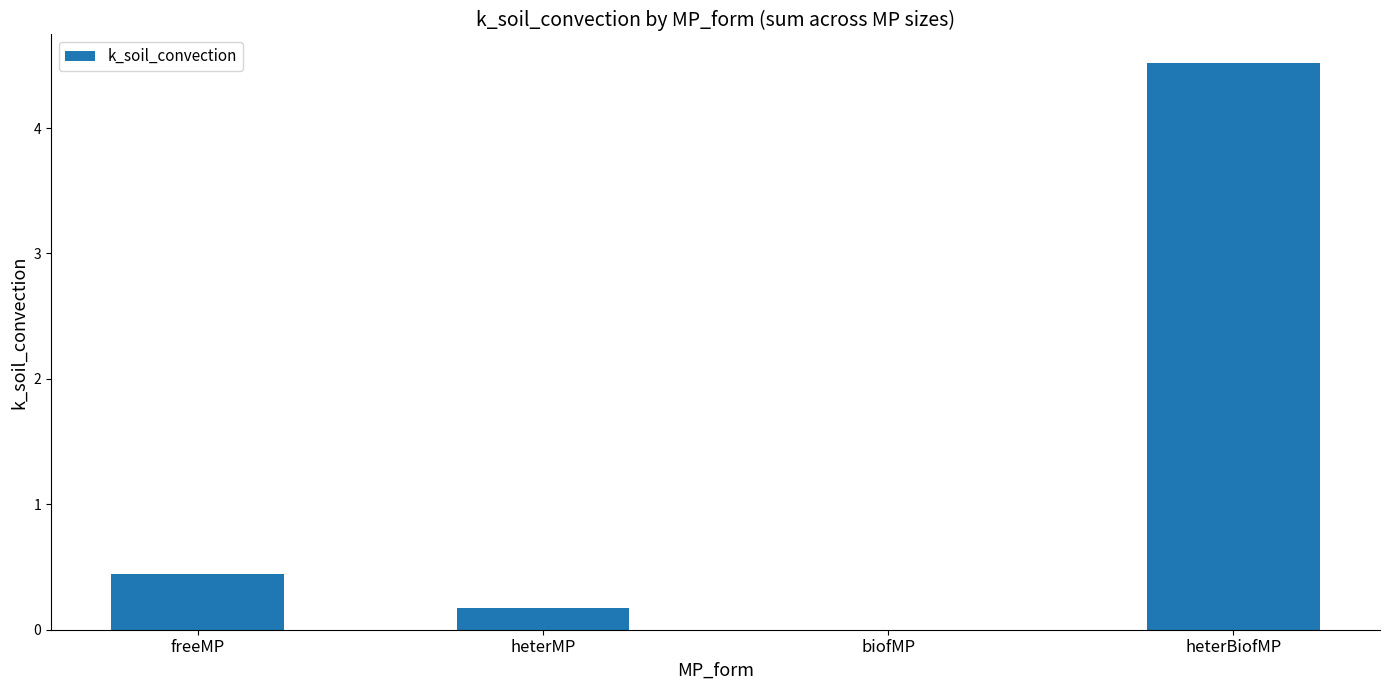

What is the average value?

1.3